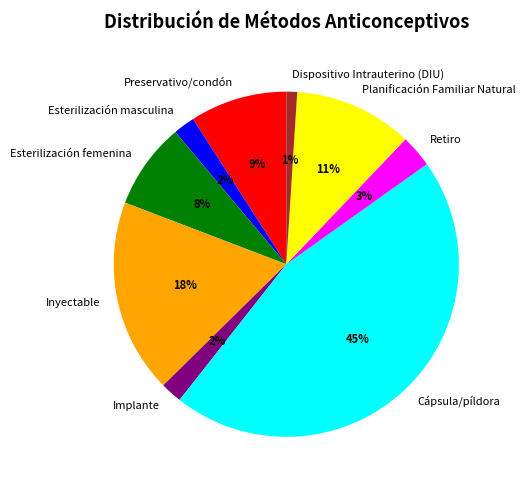

Is the sum of Inyectable and Esterilización femenina greater than half?

No